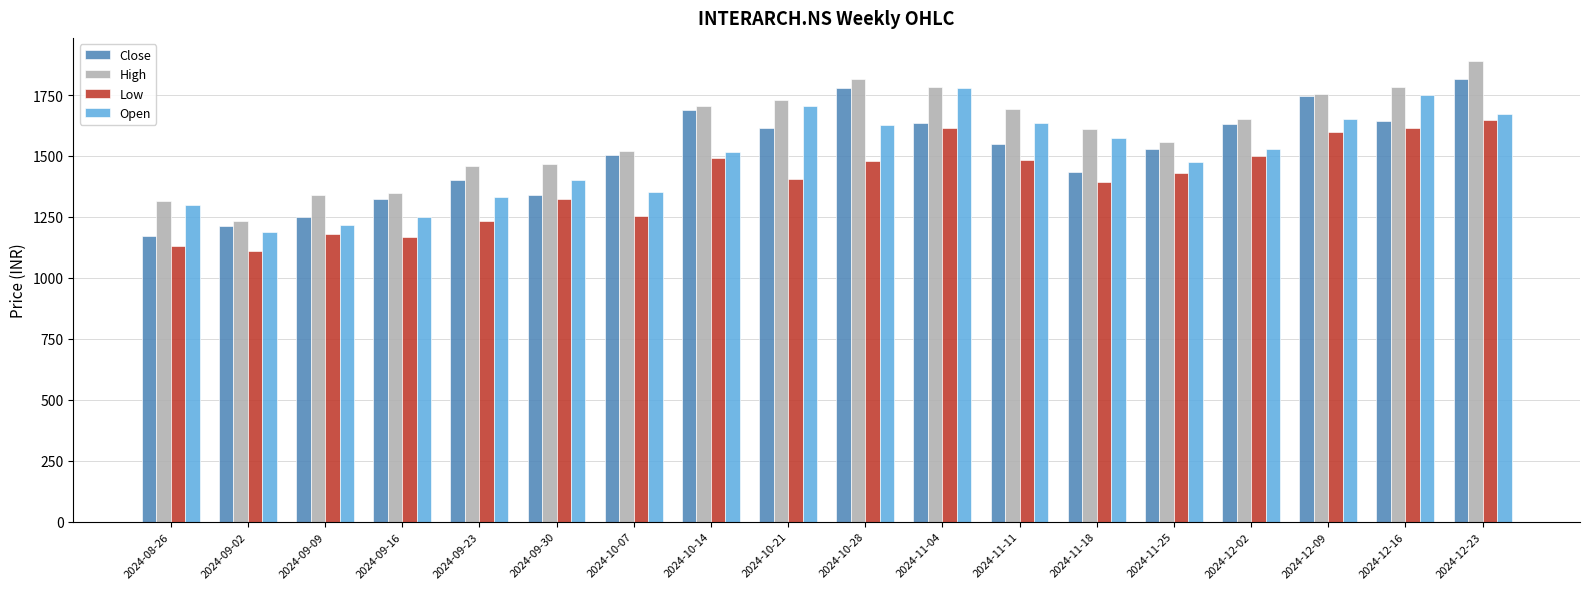

Is it true that Low equals 1490.0 at 2024-10-14?

True